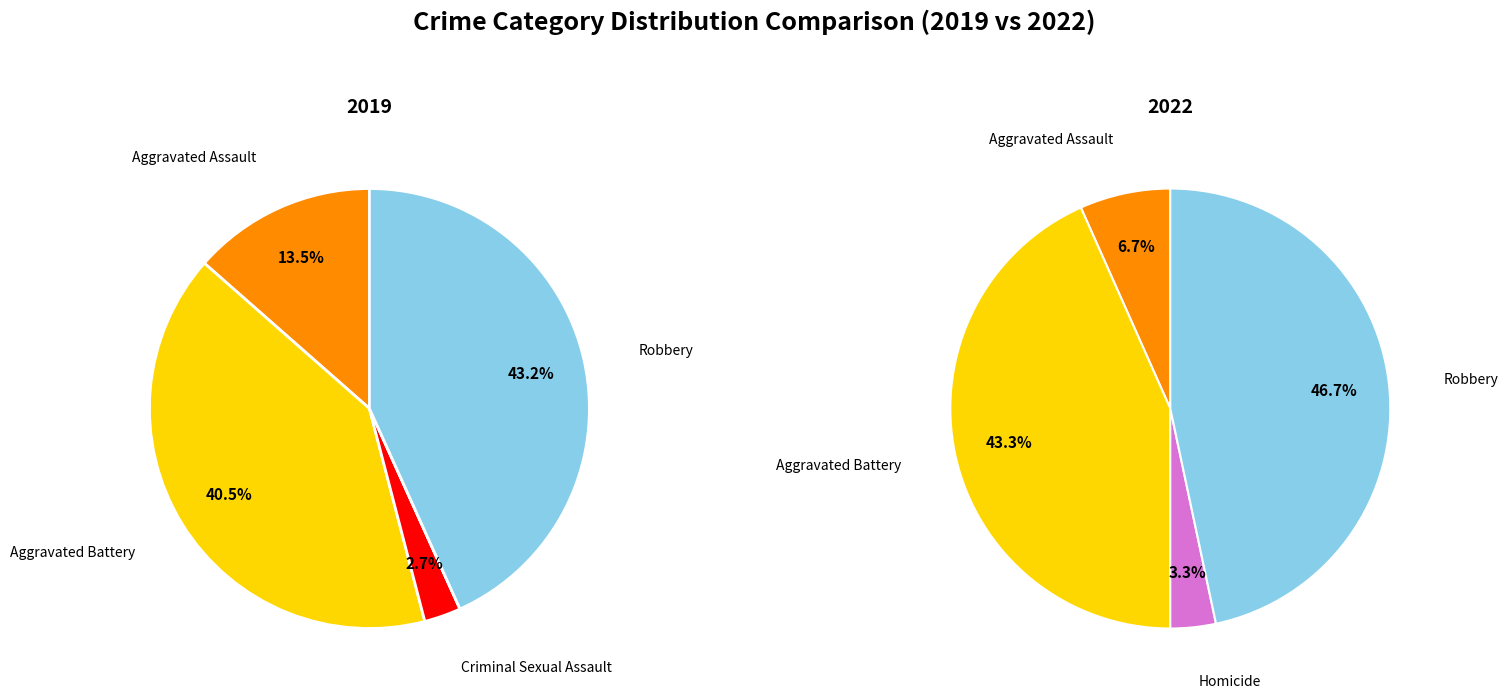

Is it true that values_2019 is 1% of the pie?

False